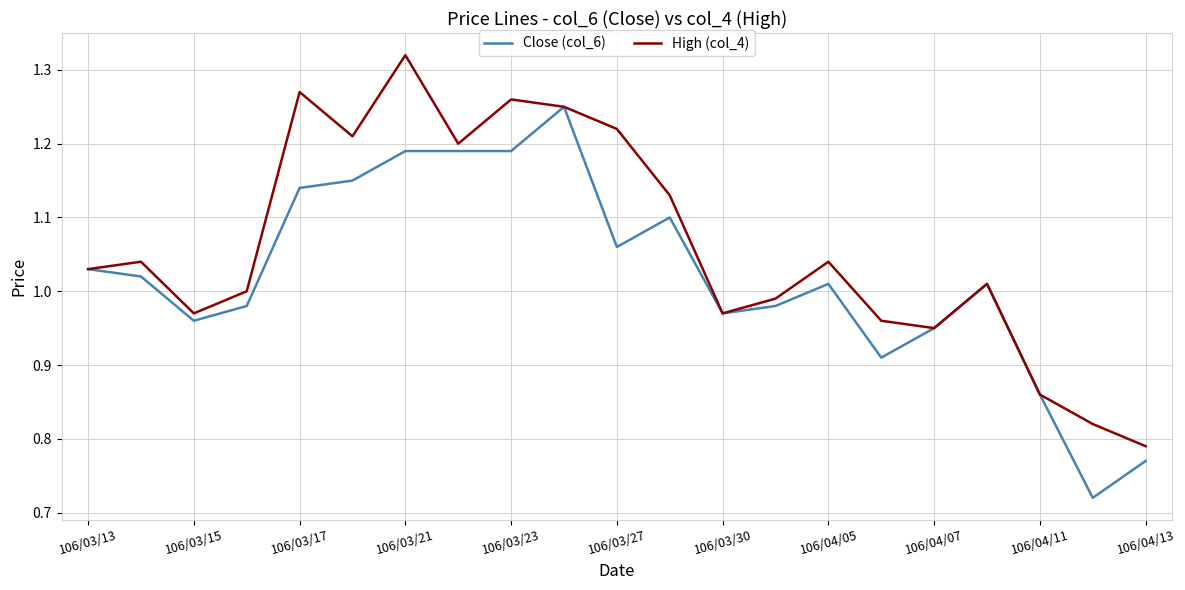

Which series has the largest total across all categories?

High (col_4)